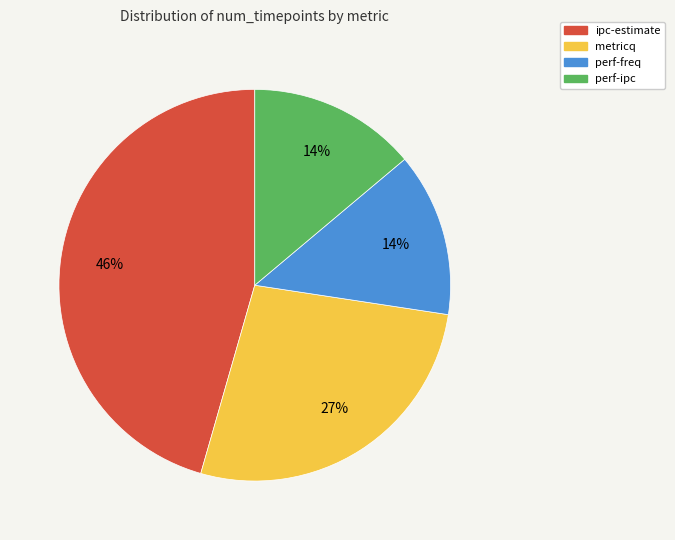

Combined, do perf-freq and ipc-estimate account for over 50%?

Yes